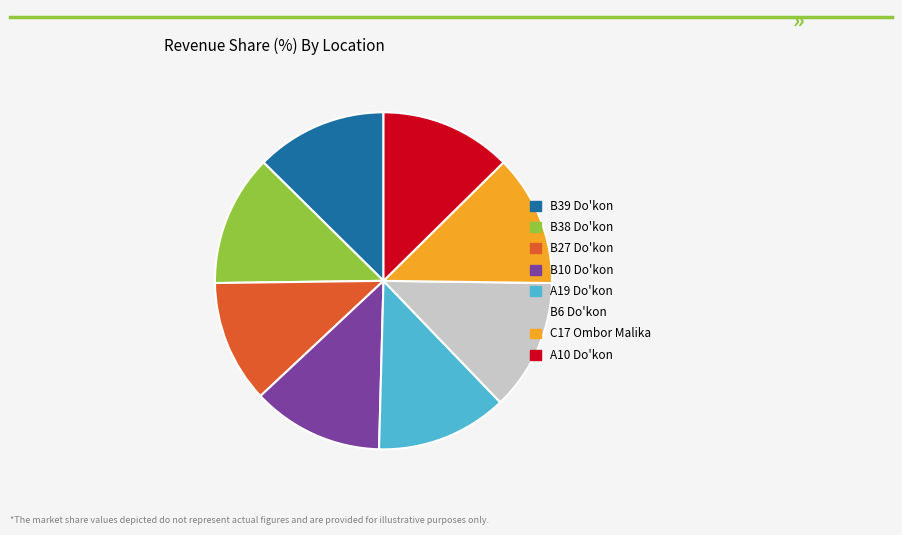

Is the sum of C17 Ombor Malika and A10 Do'kon greater than half?

No